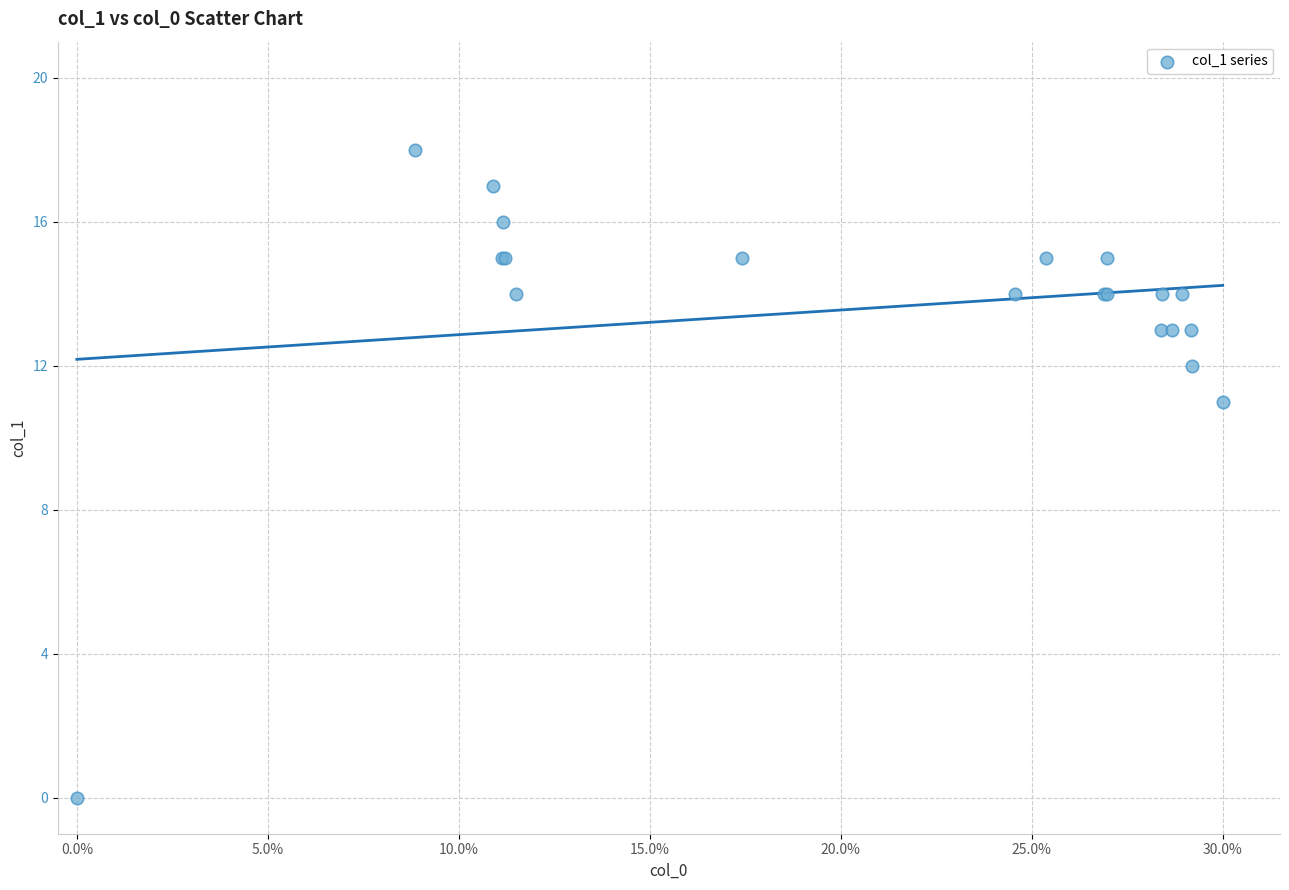

What Y value in the scatter plot is closest to 9?

11